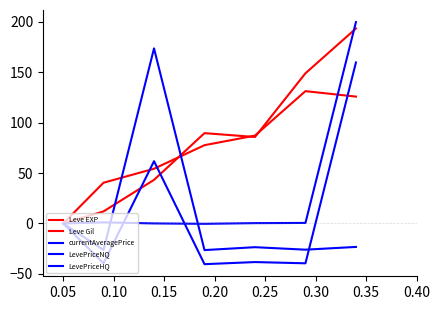

Is this an area chart (filled region under the line)?

No